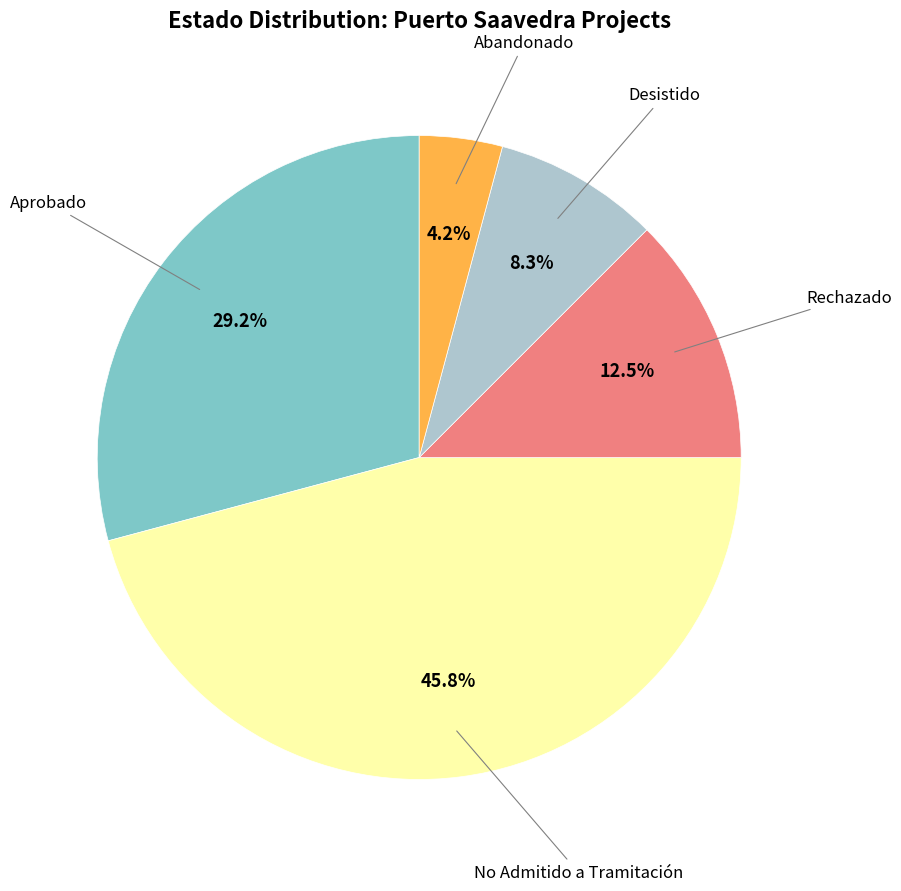

Is there a majority slice in this chart?

No